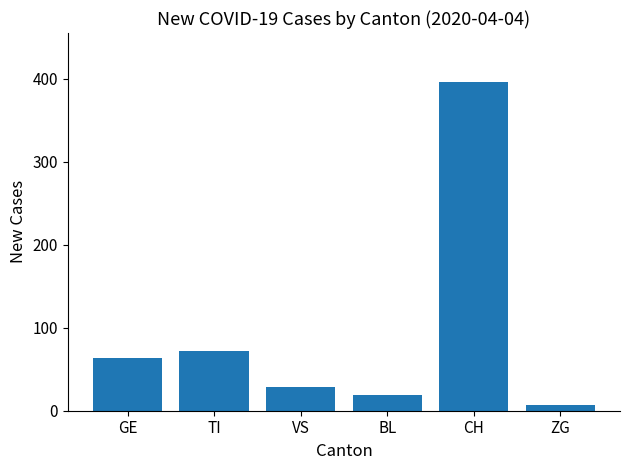

Reading left to right, what are all the values shown in this chart?

64	72	28	19	396	7